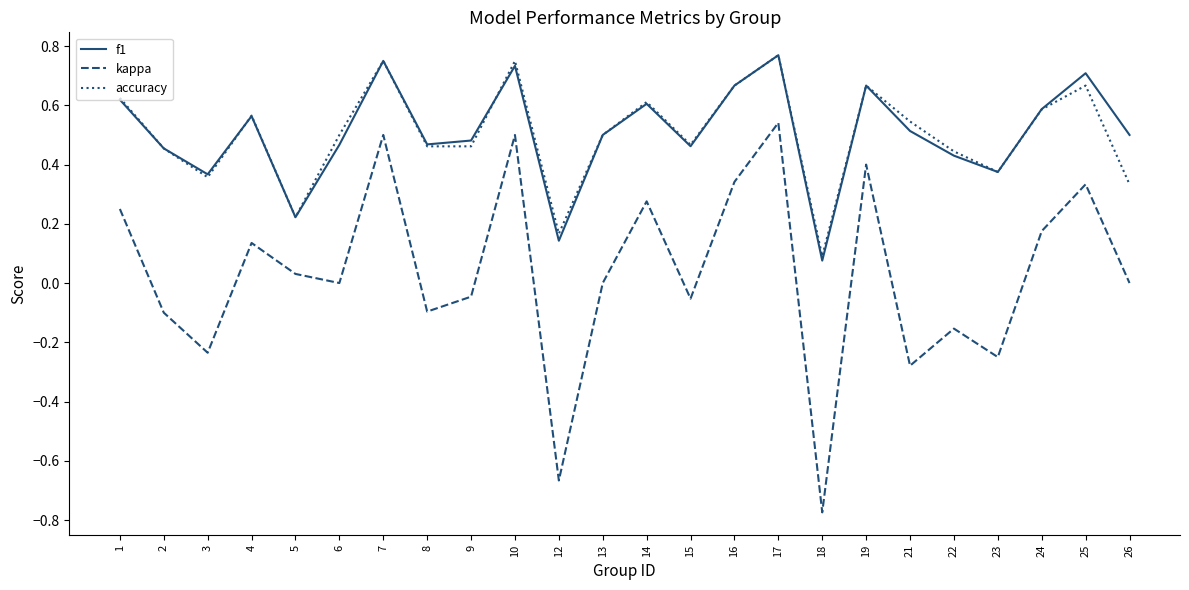

How many interior local valleys does the f1 series have?

7